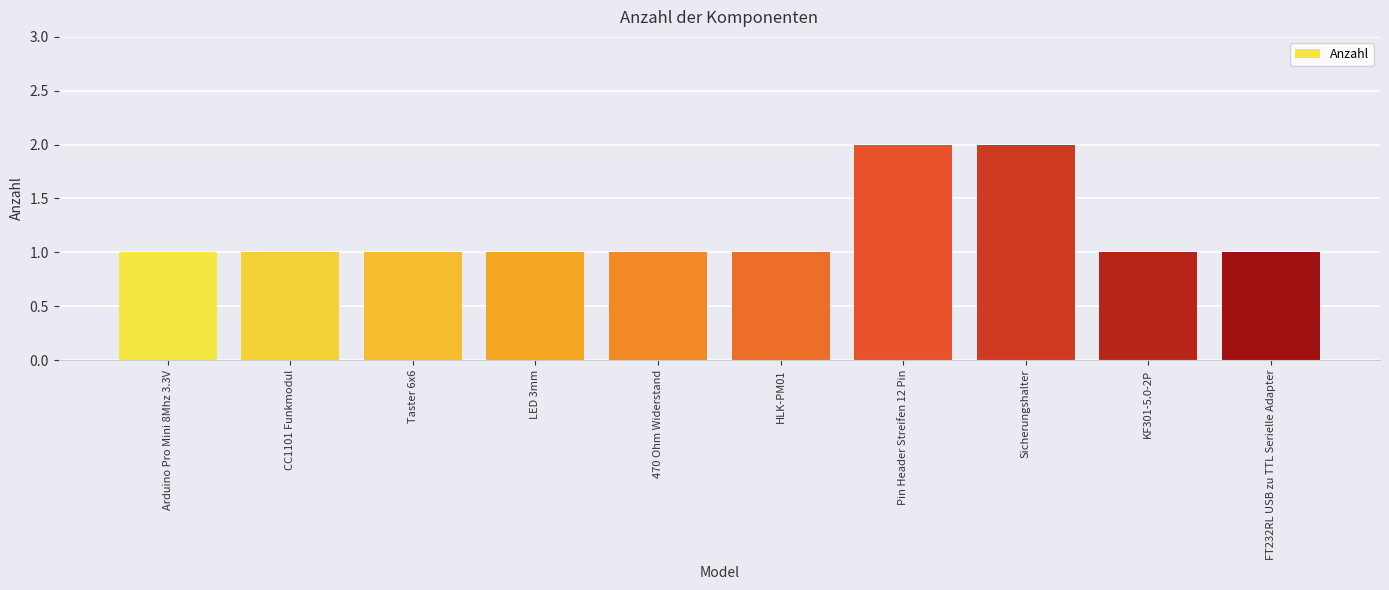

What position from the right is Taster 6x6?

8